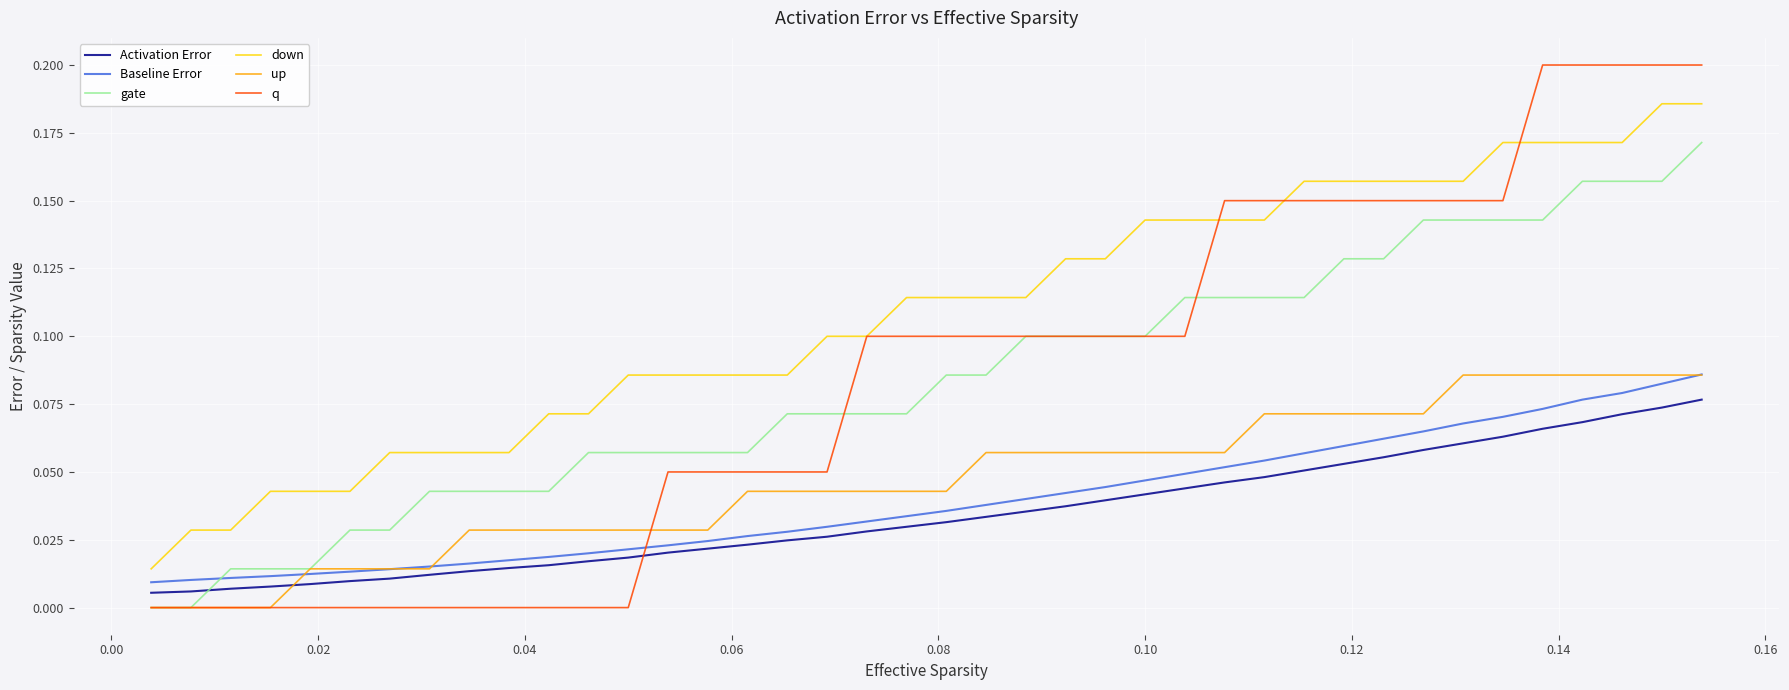

Which series has the largest total across all categories?

down